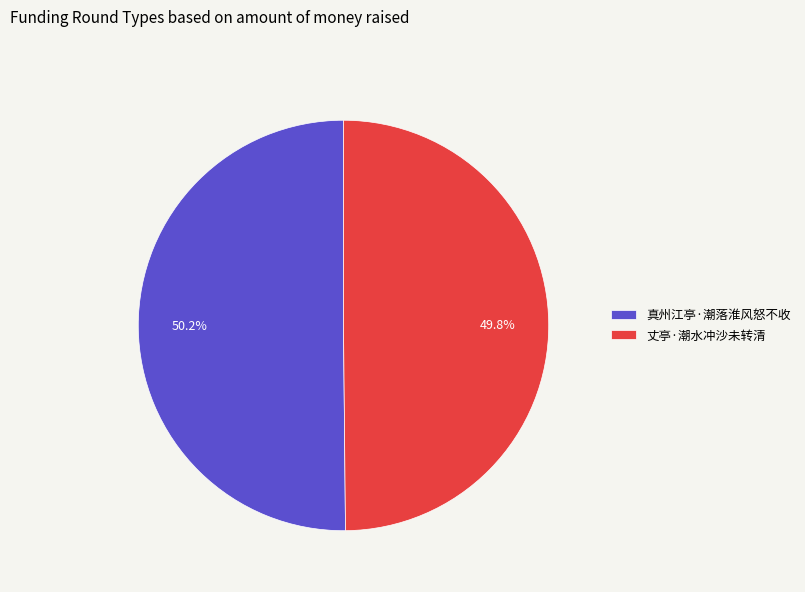

How many slices are in this pie chart?

2